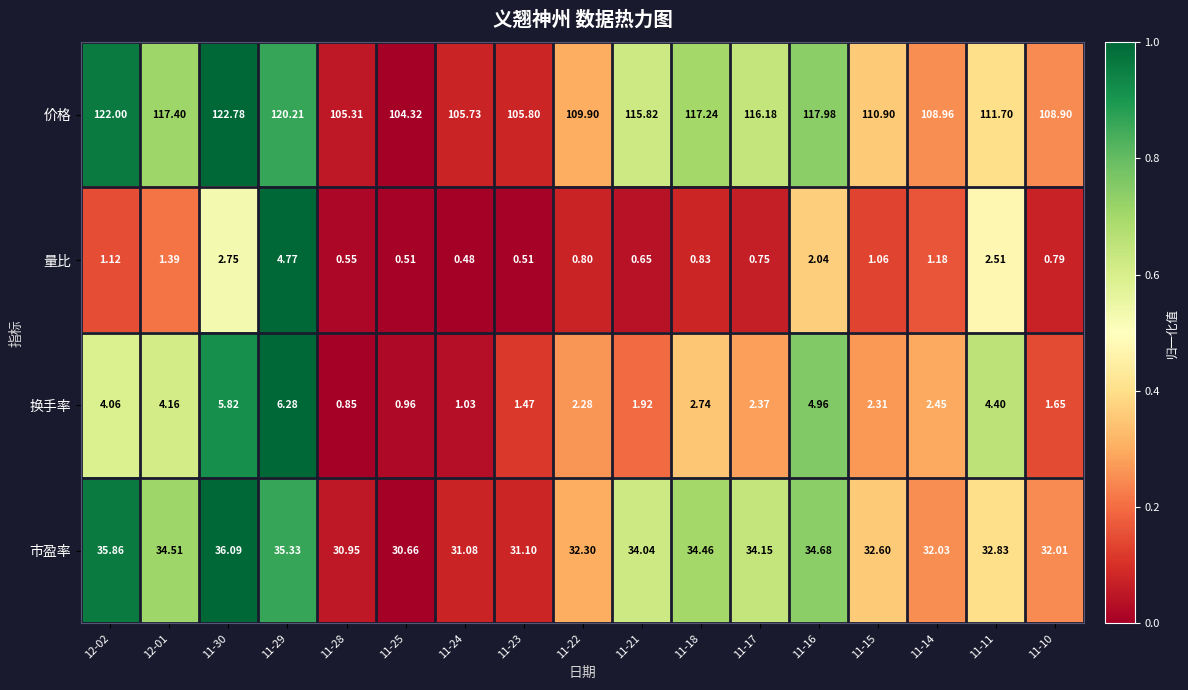

Which series has the largest total across all categories?

价格